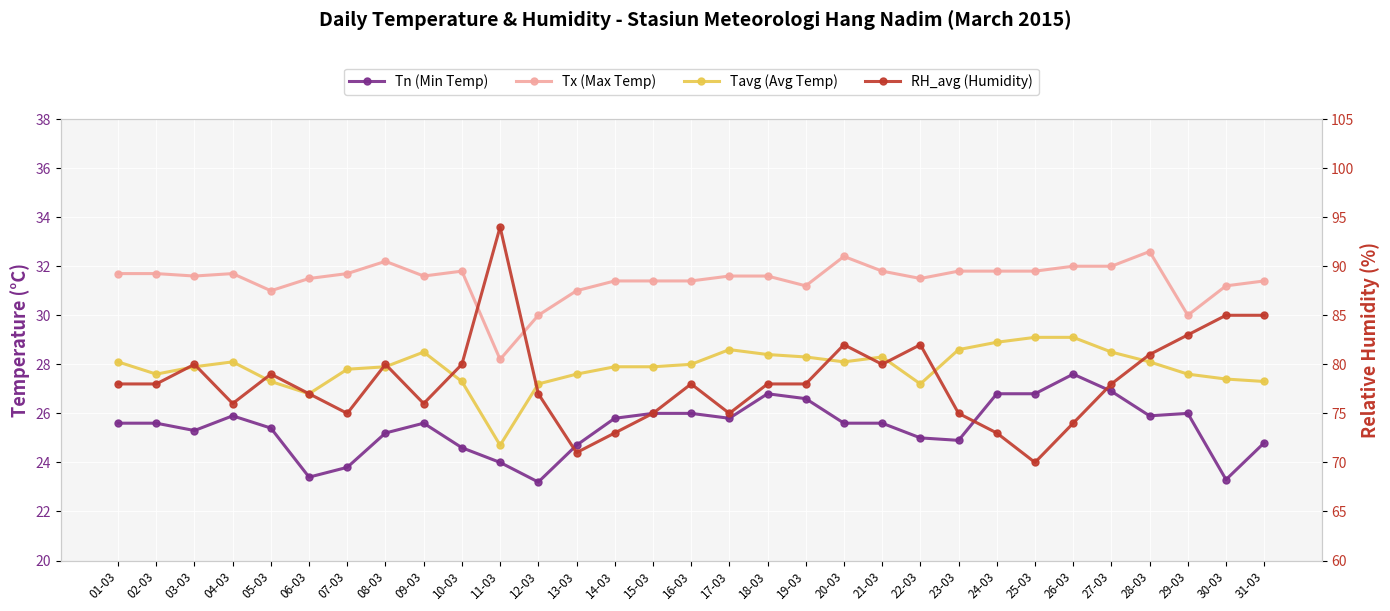

Reading left to right, extract all data points from this chart.

Tn (Min Temp): 01-03=25.6	02-03=25.6	03-03=25.3	04-03=25.9	05-03=25.4	06-03=23.4	07-03=23.8	08-03=25.2	09-03=25.6	10-03=24.6	11-03=24.0	12-03=23.2	13-03=24.7	14-03=25.8	15-03=26.0	16-03=26.0	17-03=25.8	18-03=26.8	19-03=26.6	20-03=25.6	21-03=25.6	22-03=25.0	23-03=24.9	24-03=26.8	25-03=26.8	26-03=27.6	27-03=26.9	28-03=25.9	29-03=26.0	30-03=23.3	31-03=24.8
Tx (Max Temp): 01-03=31.7	02-03=31.7	03-03=31.6	04-03=31.7	05-03=31.0	06-03=31.5	07-03=31.7	08-03=32.2	09-03=31.6	10-03=31.8	11-03=28.2	12-03=30.0	13-03=31.0	14-03=31.4	15-03=31.4	16-03=31.4	17-03=31.6	18-03=31.6	19-03=31.2	20-03=32.4	21-03=31.8	22-03=31.5	23-03=31.8	24-03=31.8	25-03=31.8	26-03=32.0	27-03=32.0	28-03=32.6	29-03=30.0	30-03=31.2	31-03=31.4
Tavg (Avg Temp): 01-03=28.1	02-03=27.6	03-03=27.9	04-03=28.1	05-03=27.3	06-03=26.8	07-03=27.8	08-03=27.9	09-03=28.5	10-03=27.3	11-03=24.7	12-03=27.2	13-03=27.6	14-03=27.9	15-03=27.9	16-03=28.0	17-03=28.6	18-03=28.4	19-03=28.3	20-03=28.1	21-03=28.3	22-03=27.2	23-03=28.6	24-03=28.9	25-03=29.1	26-03=29.1	27-03=28.5	28-03=28.1	29-03=27.6	30-03=27.4	31-03=27.3
RH_avg (Humidity): 01-03=78.0	02-03=78.0	03-03=80.0	04-03=76.0	05-03=79.0	06-03=77.0	07-03=75.0	08-03=80.0	09-03=76.0	10-03=80.0	11-03=94.0	12-03=77.0	13-03=71.0	14-03=73.0	15-03=75.0	16-03=78.0	17-03=75.0	18-03=78.0	19-03=78.0	20-03=82.0	21-03=80.0	22-03=82.0	23-03=75.0	24-03=73.0	25-03=70.0	26-03=74.0	27-03=78.0	28-03=81.0	29-03=83.0	30-03=85.0	31-03=85.0